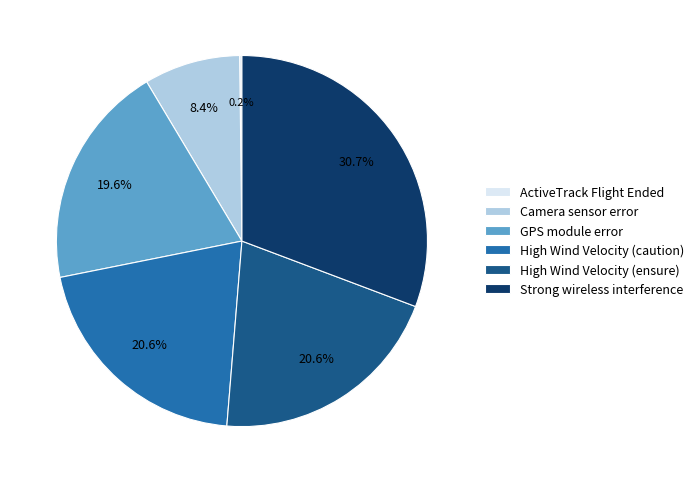

Which category has the biggest portion of the pie?

Strong wireless interference